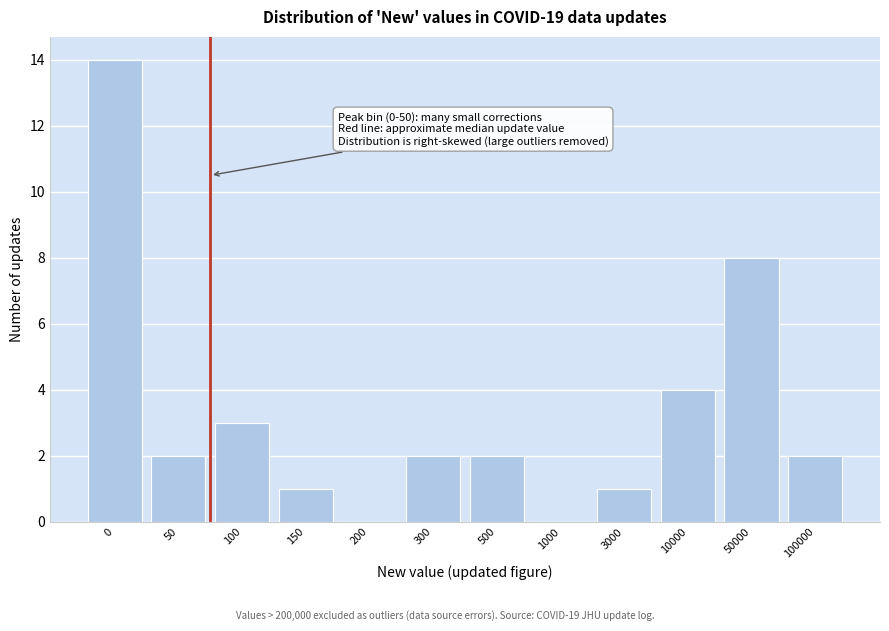

Reading left to right, transcribe all the data shown in this chart.

0=14	50=2	100=3	150=1	200=0	300=2	500=2	1000=0	3000=1	10000=4	50000=8	100000=2